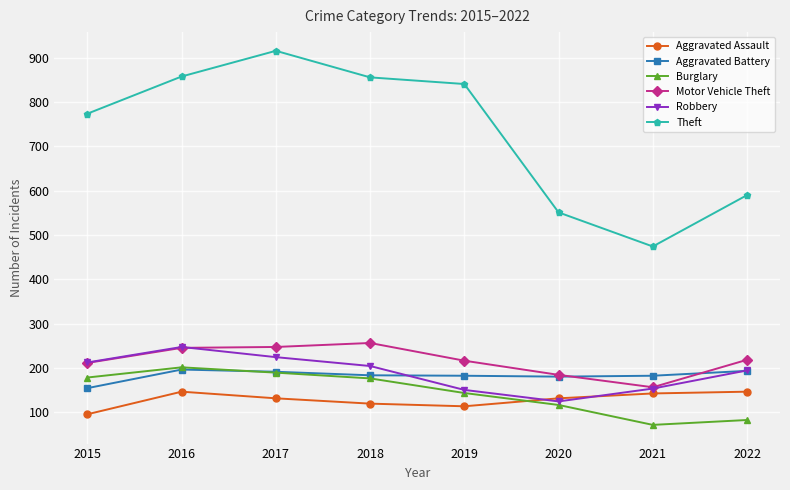

True or false: Aggravated Assault has a value of 146 at 2022.

True